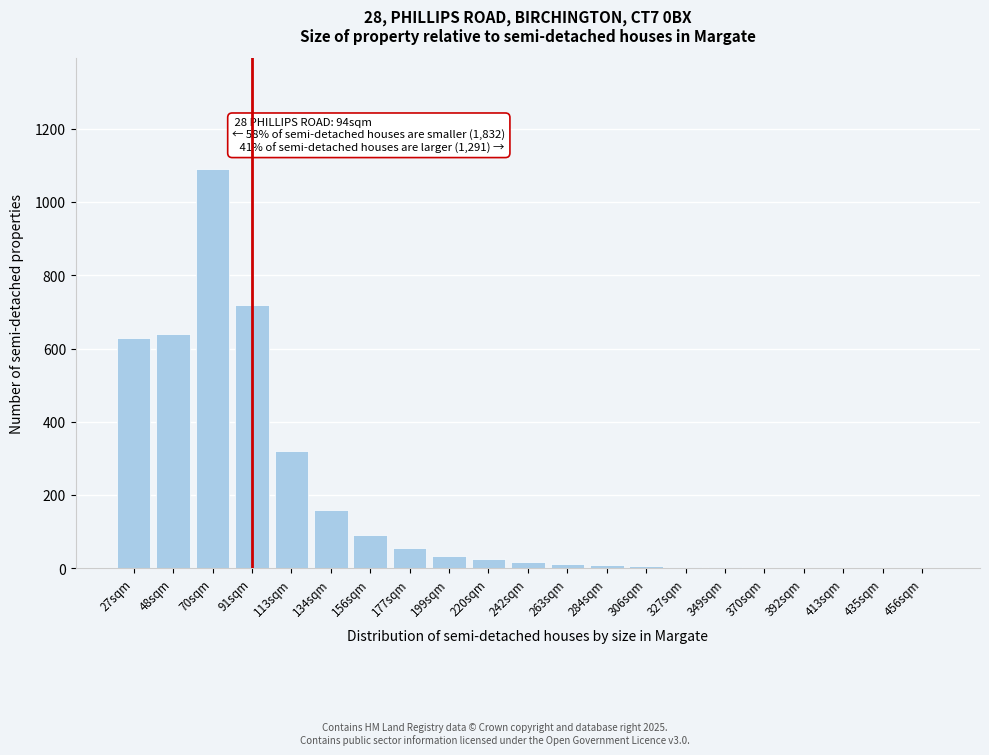

The chart shows a value of 1 at 456sqm. True or false?

True